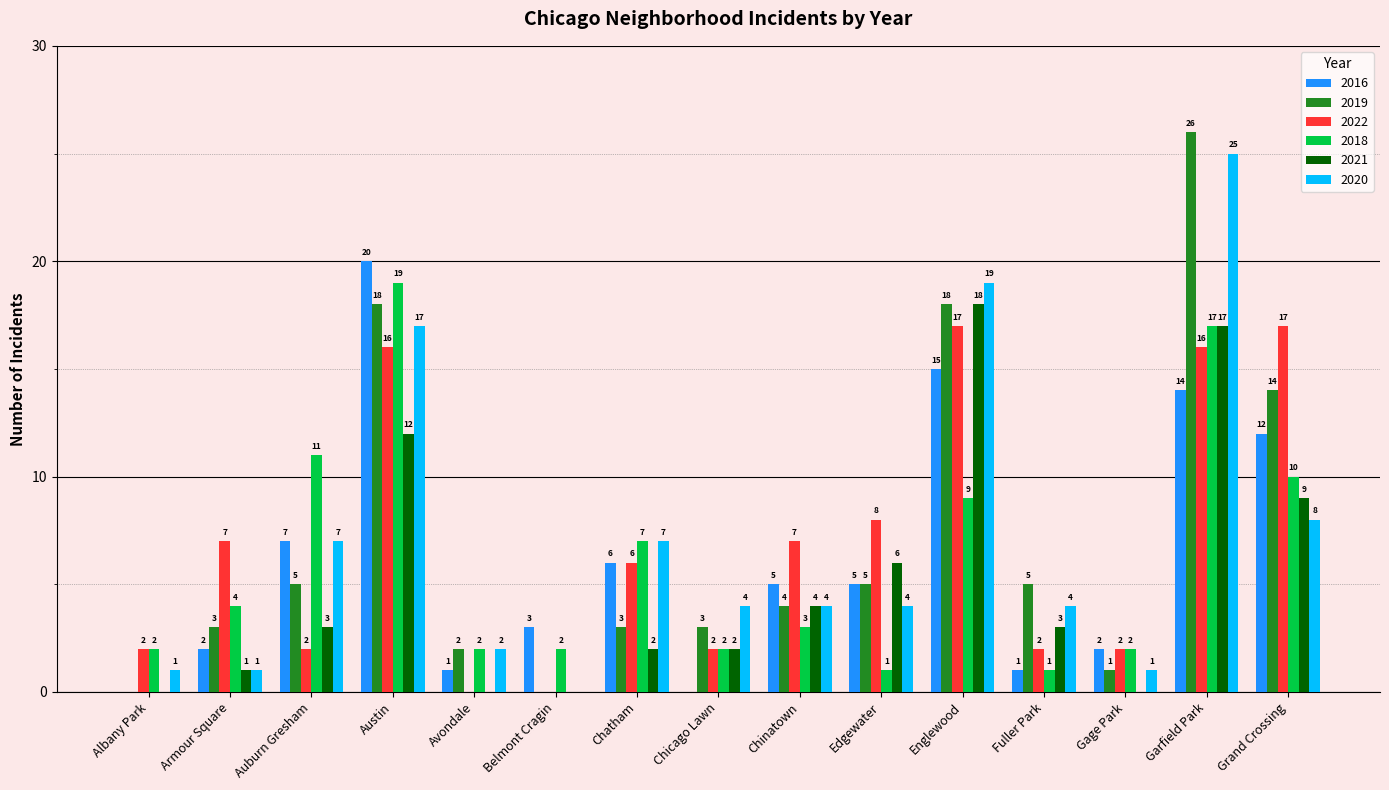

What is the difference between the 2018 values at Edgewater and Armour Square?

3